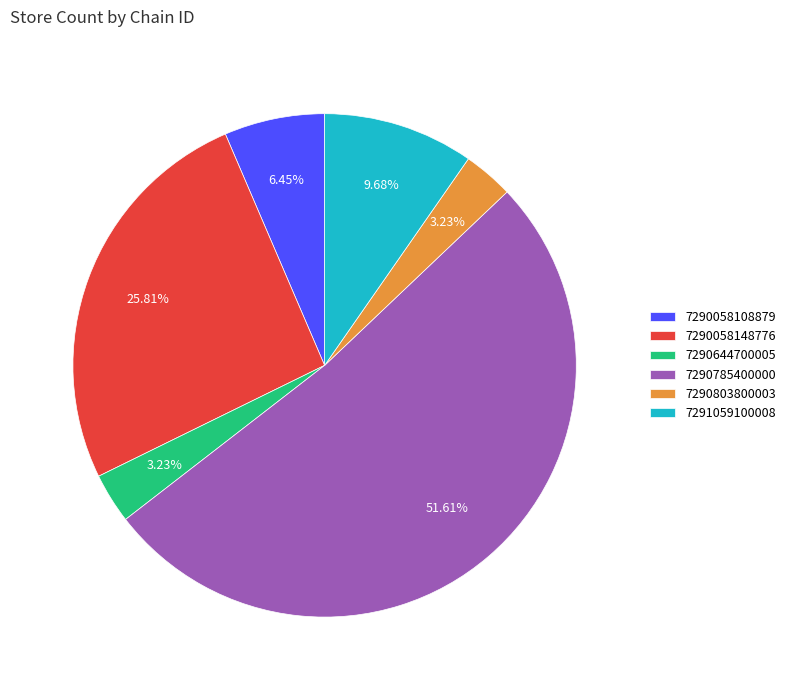

Which slice is the largest?

7290785400000